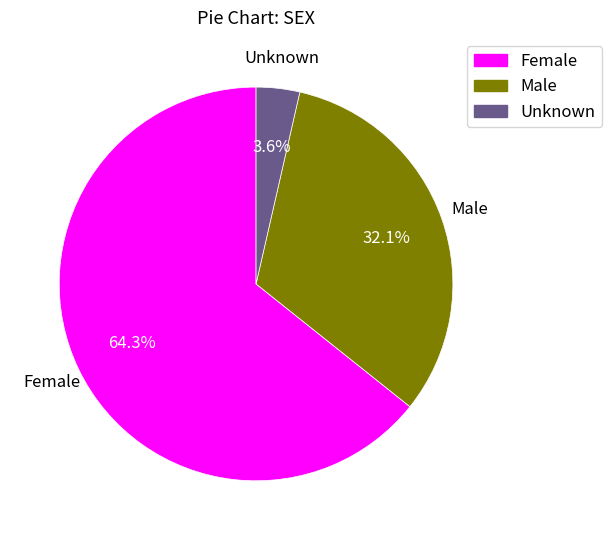

Which slice is the largest?

Female